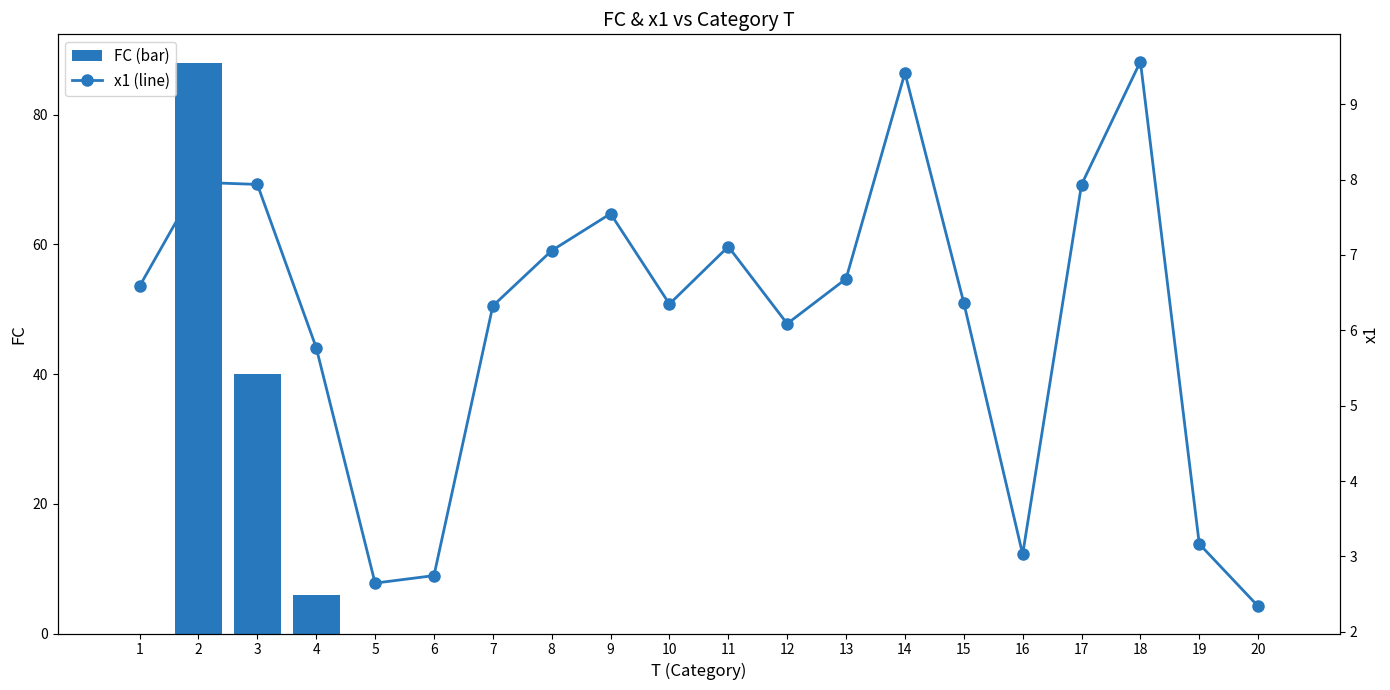

Which has a higher value, 6 or 4?

4